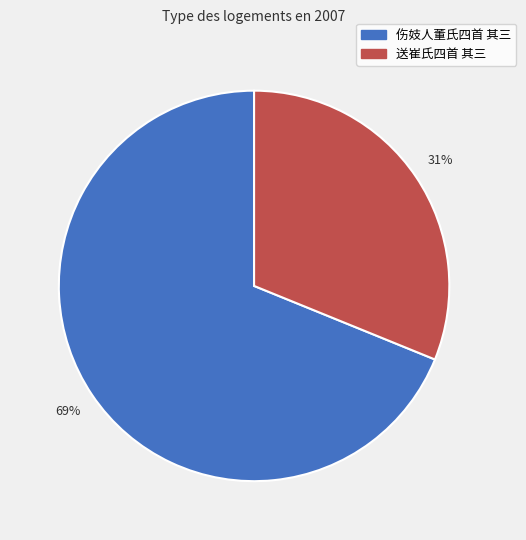

What is the largest slice in the pie chart?

伤妓人董氏四首 其三